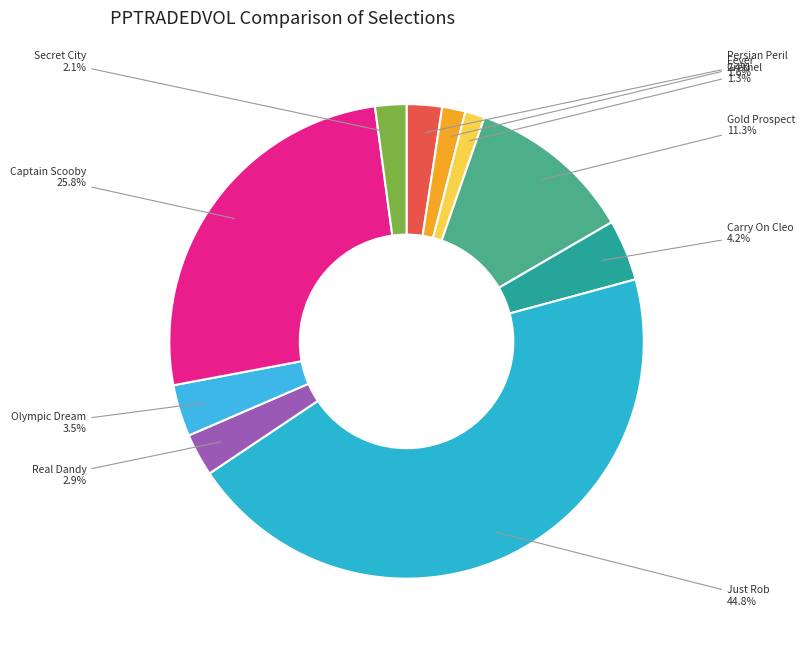

What is the smallest slice in the pie chart?

Grethel